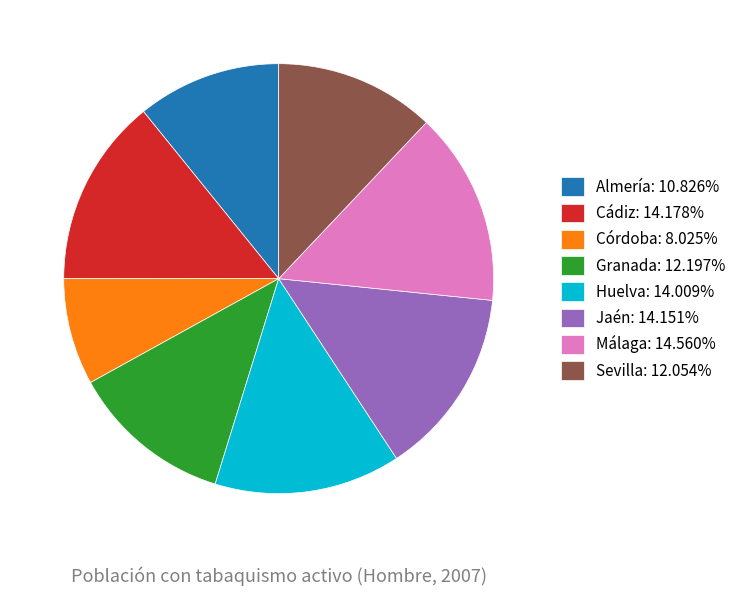

True or false: Cádiz accounts for 23% of the total.

False